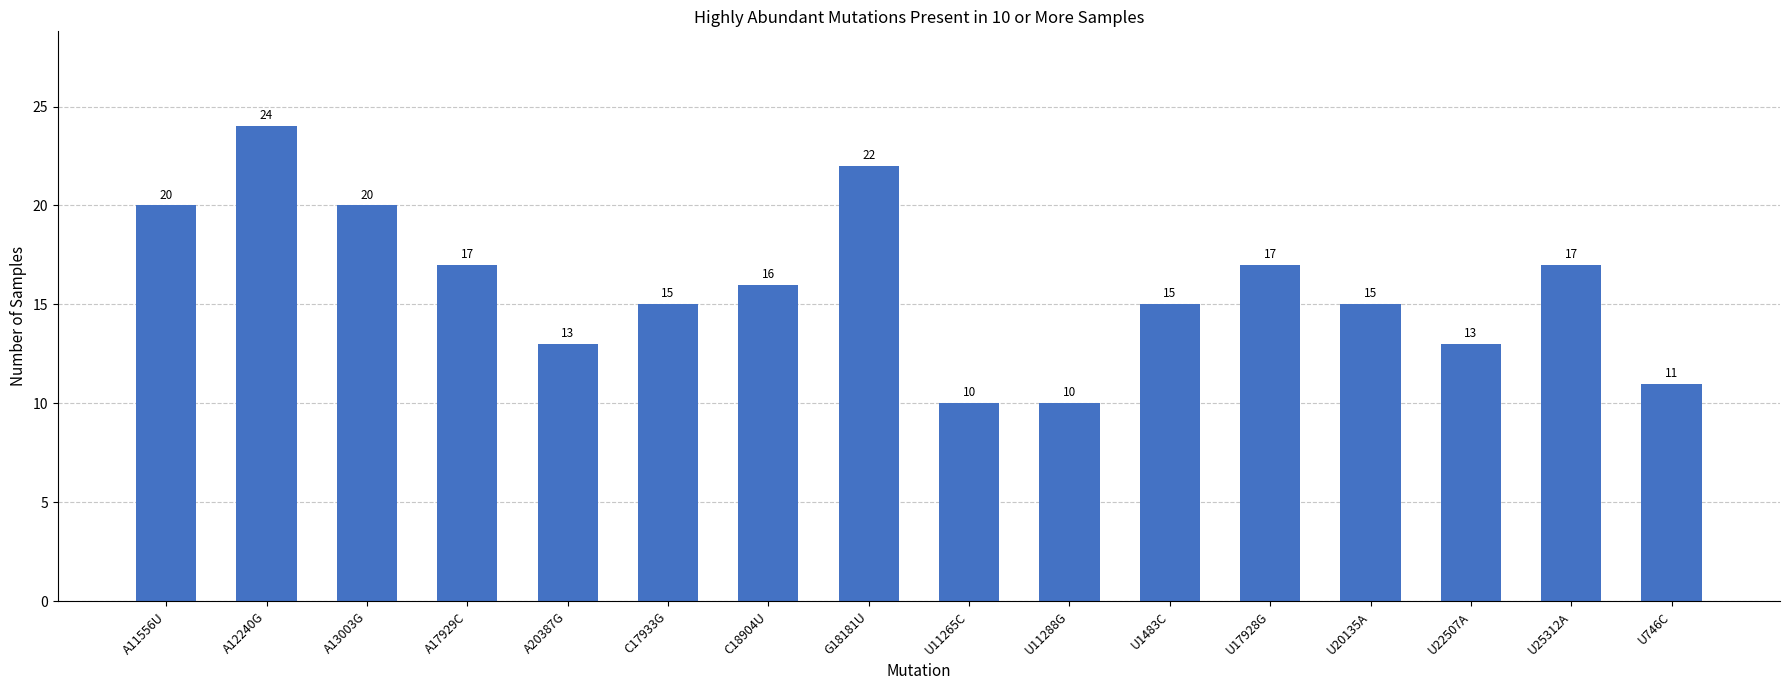

How many categories are shown in the chart?

16